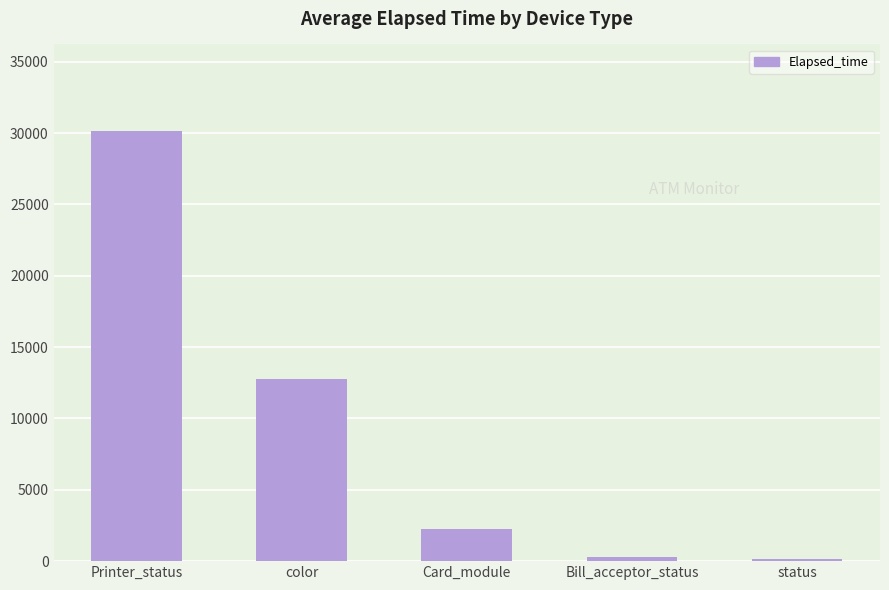

Between Bill_acceptor_status and Card_module, which is larger?

Card_module